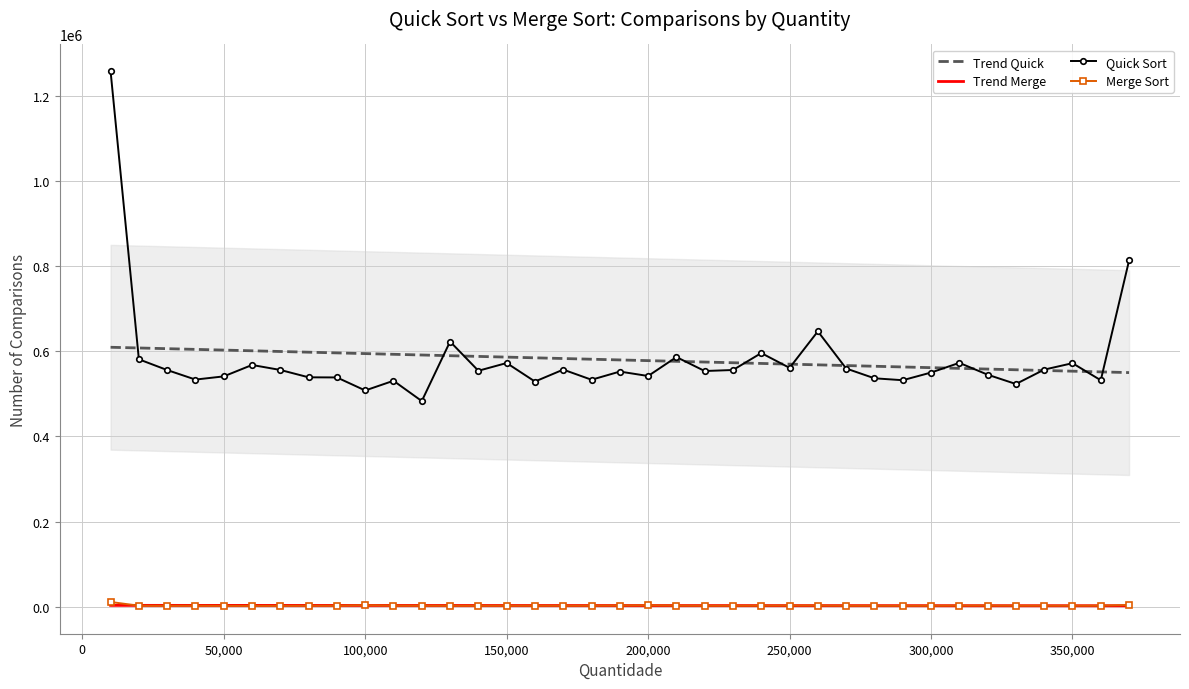

True or false: Trend Quick has a value of 586468.6 at 150,000.

True